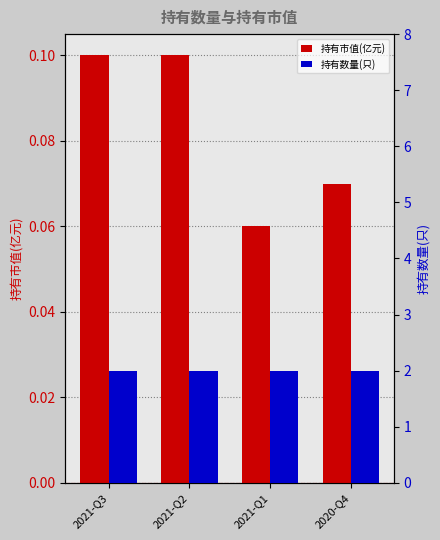

The value of 持有数量(只) at 2021-Q1 is 2.7. True or false?

False